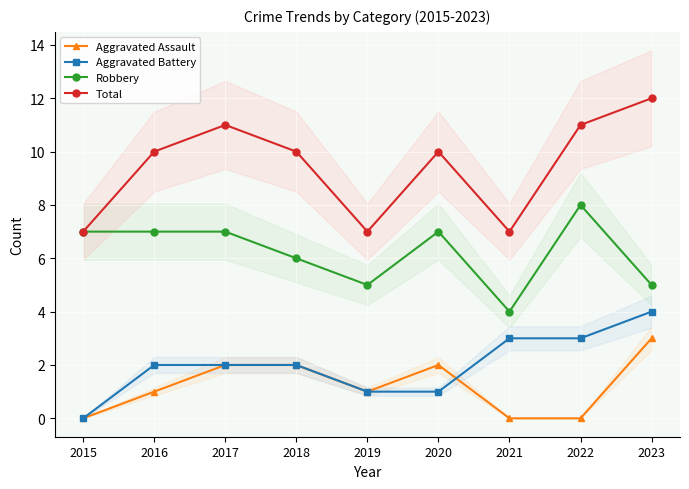

Reading left to right, what are all the values shown in this chart?

Aggravated Assault: 2015=0	2016=1	2017=2	2018=2	2019=1	2020=2	2021=0	2022=0	2023=3
Aggravated Battery: 2015=0	2016=2	2017=2	2018=2	2019=1	2020=1	2021=3	2022=3	2023=4
Robbery: 2015=7	2016=7	2017=7	2018=6	2019=5	2020=7	2021=4	2022=8	2023=5
Total: 2015=7	2016=10	2017=11	2018=10	2019=7	2020=10	2021=7	2022=11	2023=12